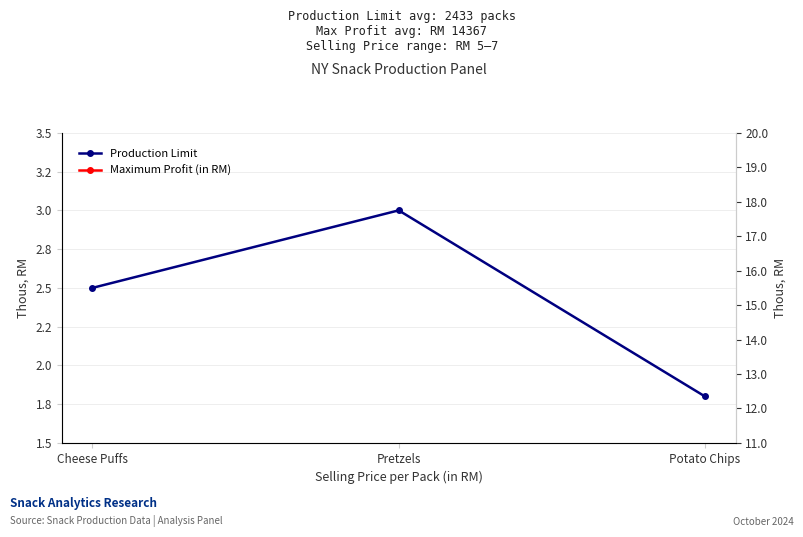

What is the difference between the Production Limit values at Potato Chips and Pretzels?

1200